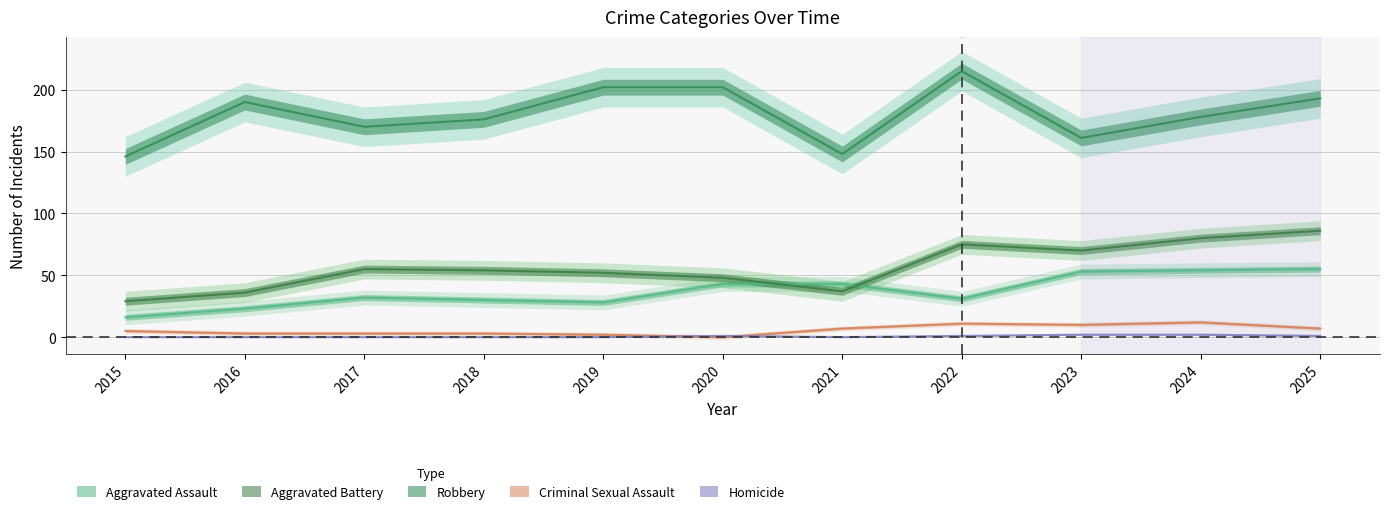

Reading right to left, extract all data points from this chart.

Aggravated Assault: 55	54	53	31	43	43	28	30	32	23	16
Aggravated Battery: 86	80	70	75	37	48	52	54	55	36	29
Robbery: 193	178	161	215	148	202	202	176	170	190	146
Criminal Sexual Assault: 7	12	10	11	7	0	2	3	3	3	5
Homicide: 1	2	2	1	0	1	0	0	0	0	0